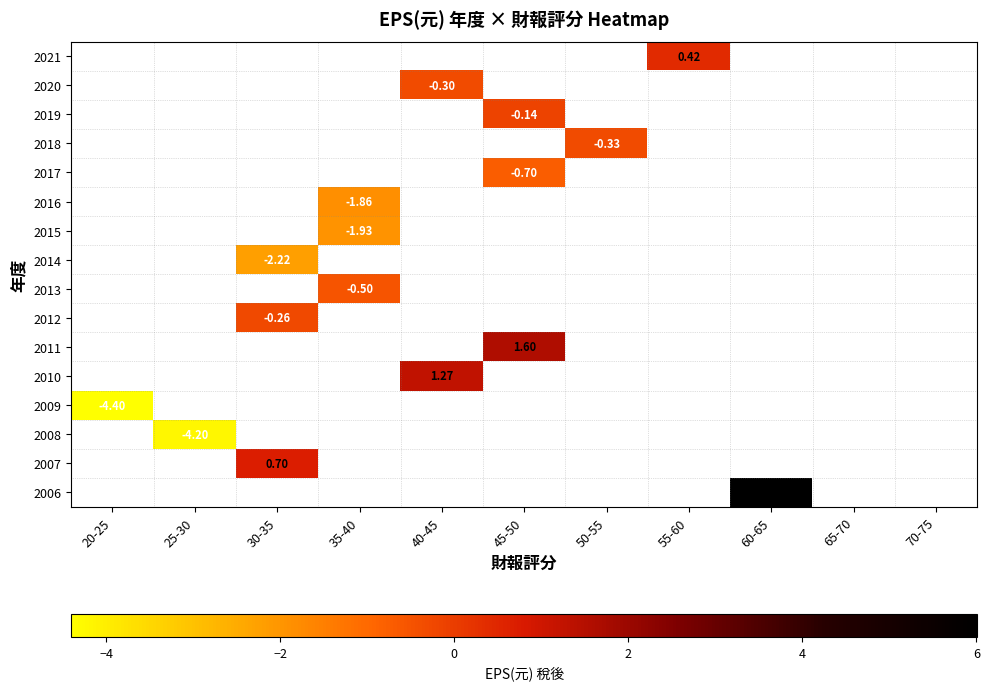

How many data points does each series have?

11